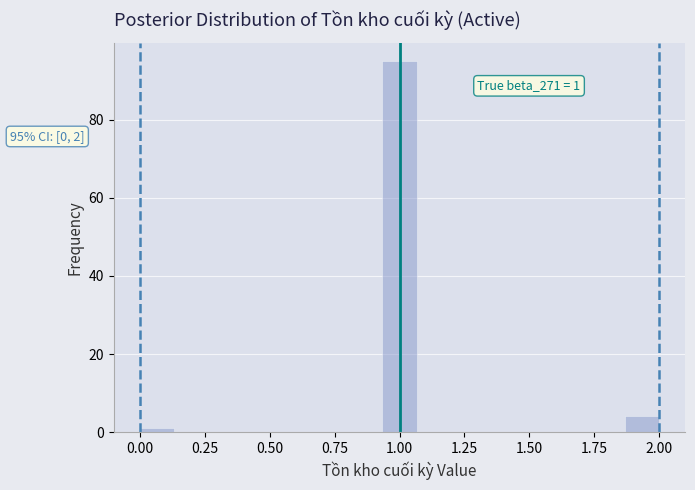

Read against the x-axis, roughly where is the centre of the tallest bar?

1.00